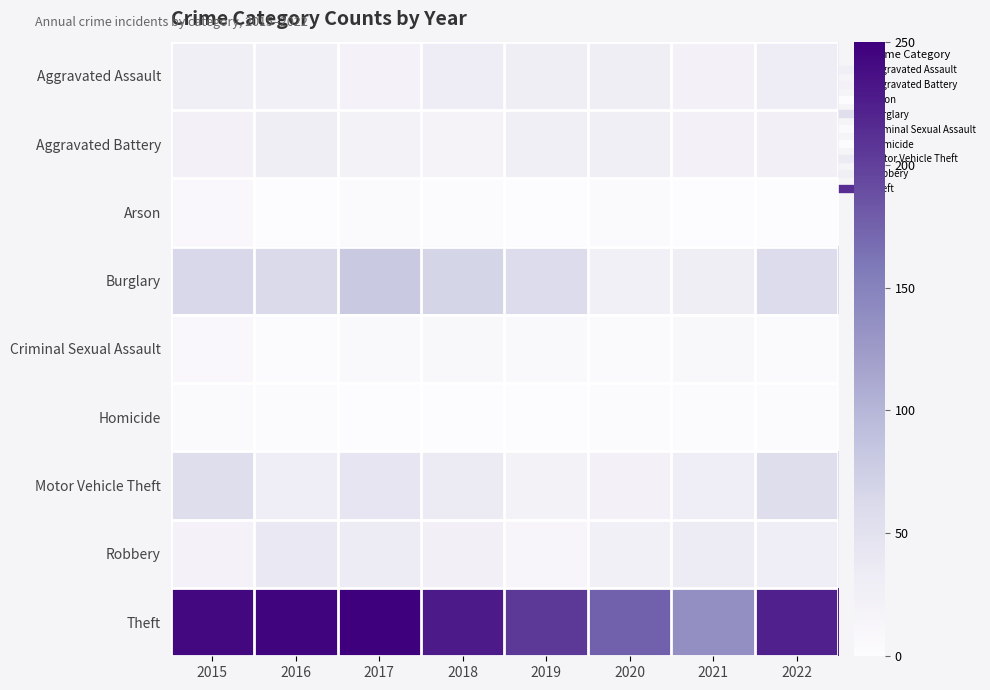

Reading right to left, what are all the values shown in this chart?

Aggravated Assault: 2022=33	2021=21	2020=28	2019=28	2018=32	2017=19	2016=25	2015=27
Aggravated Battery: 2022=24	2021=21	2020=26	2019=26	2018=17	2017=20	2016=29	2015=21
Arson: 2022=0	2021=0	2020=3	2019=0	2018=2	2017=3	2016=0	2015=7
Burglary: 2022=58	2021=29	2020=23	2019=59	2018=68	2017=80	2016=62	2015=64
Criminal Sexual Assault: 2022=3	2021=8	2020=3	2019=6	2018=8	2017=6	2016=2	2015=7
Homicide: 2022=1	2021=2	2020=2	2019=0	2018=0	2017=0	2016=2	2015=3
Motor Vehicle Theft: 2022=56	2021=30	2020=22	2019=20	2018=36	2017=43	2016=31	2015=56
Robbery: 2022=31	2021=34	2020=23	2019=12	2018=24	2017=34	2016=38	2015=19
Theft: 2022=223	2021=136	2020=176	2019=205	2018=228	2017=250	2016=246	2015=243